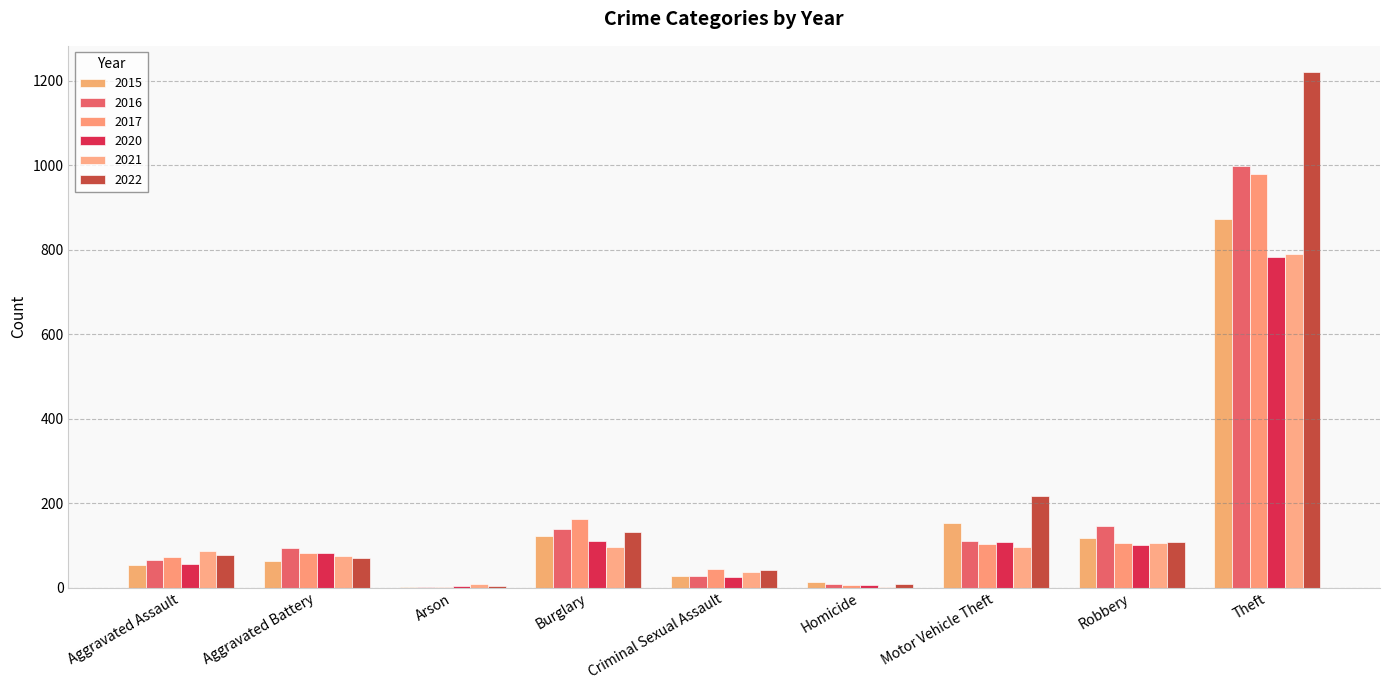

What is the difference between the 2020 values at Aggravated Battery and Aggravated Assault?

26